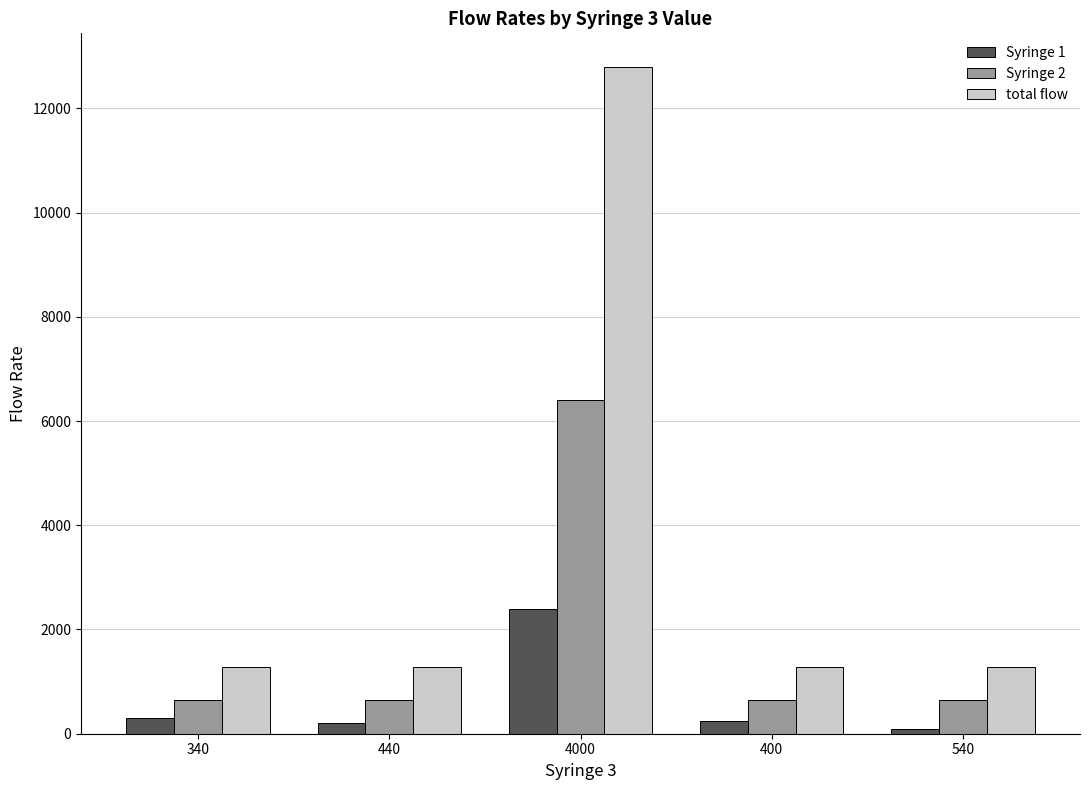

How many values in the Syringe 2 series exceed 640?

1